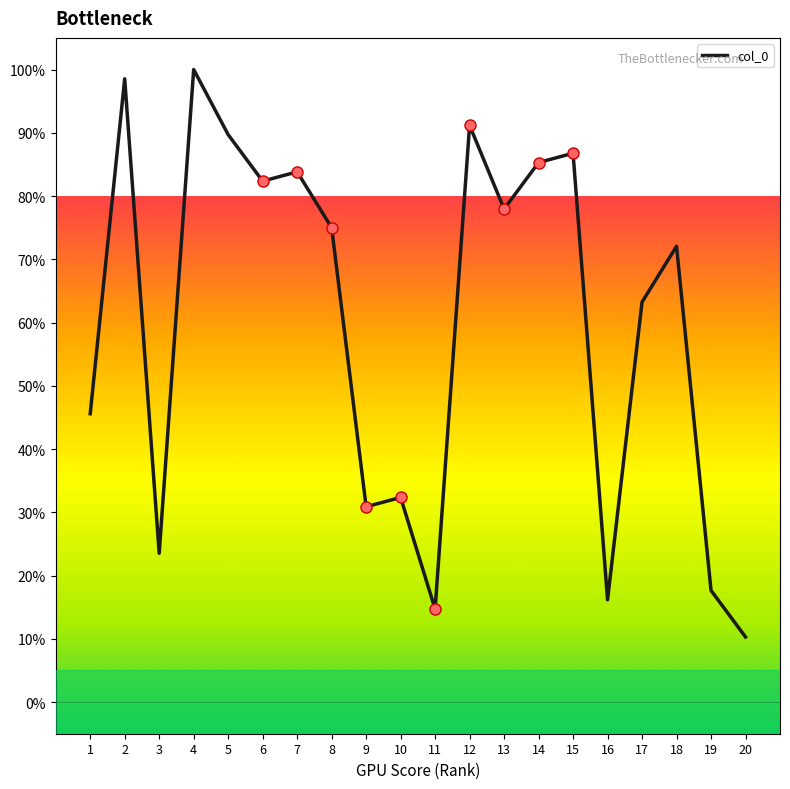

Which label corresponds to the largest value in the chart?

4